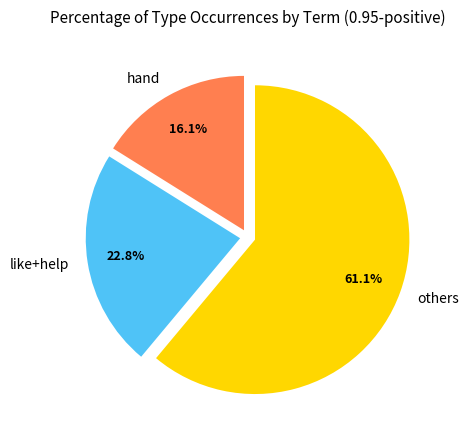

Which has a higher value, hand or others?

others